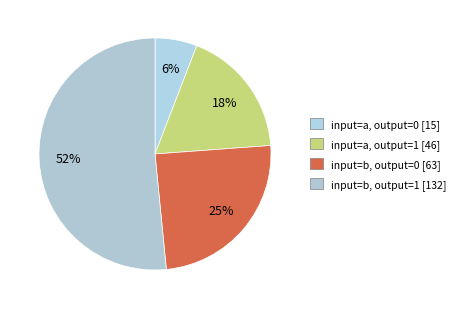

Which category has the biggest portion of the pie?

input=b, output=1